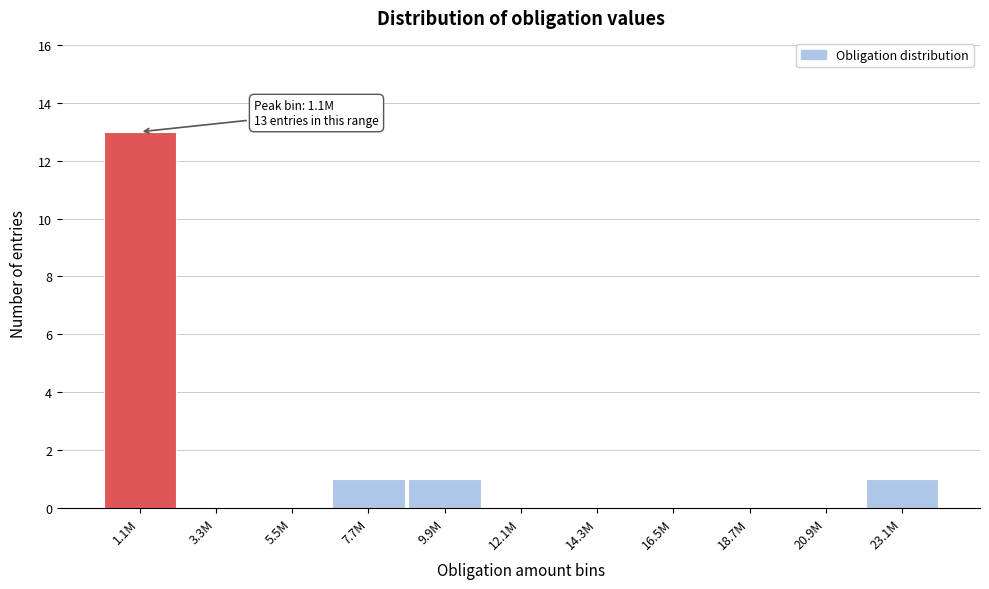

Reading left to right, transcribe all the data shown in this chart.

1.1M=13	3.3M=0	5.5M=0	7.7M=1	9.9M=1	12.1M=0	14.3M=0	16.5M=0	18.7M=0	20.9M=0	23.1M=1